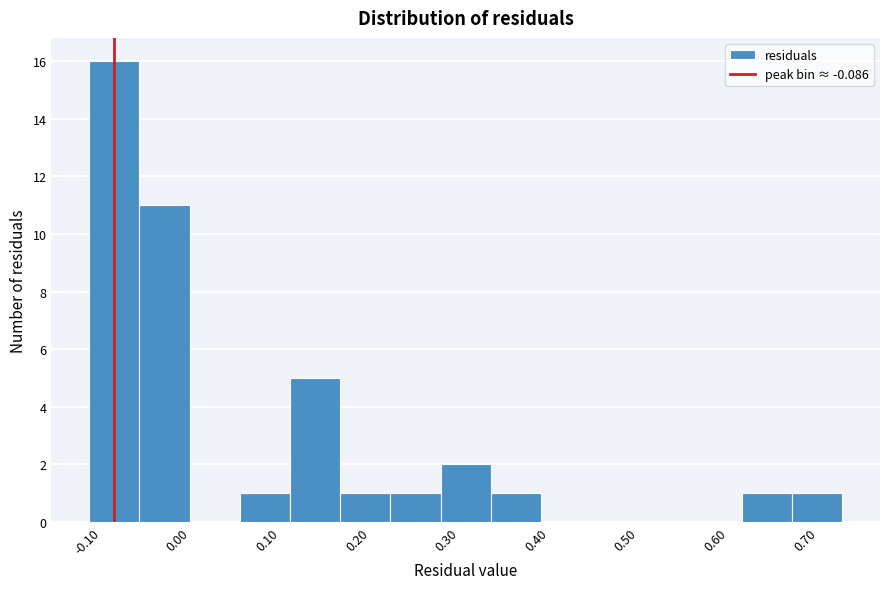

Reading left to right, transcribe this chart: for each bar, give the range it covers on the x-axis and its height. Neither the bar edges nor the heights are printed on the chart, so give them approximately, as read against the axes.

-0.11 to -0.06: 16
-0.06 to 0.00: 11
0.00 to 0.05: 0
0.05 to 0.11: 1
0.11 to 0.17: 5
0.17 to 0.22: 1
0.22 to 0.28: 1
0.28 to 0.33: 2
0.33 to 0.39: 1
0.39 to 0.45: 0
0.45 to 0.50: 0
0.50 to 0.56: 0
0.56 to 0.61: 0
0.61 to 0.67: 1
0.67 to 0.73: 1